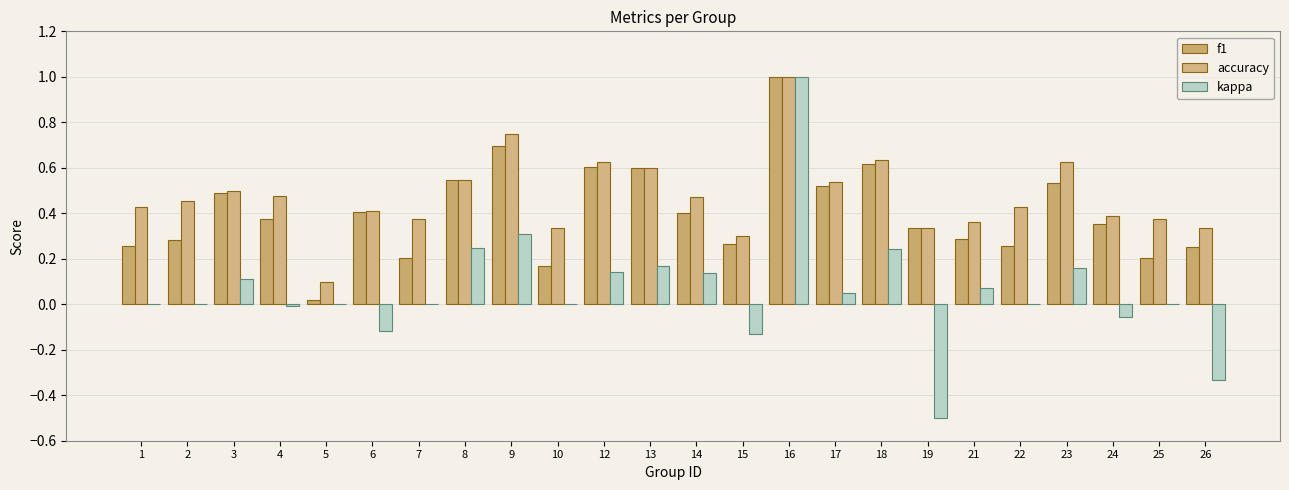

Does the chart contain stacked bars?

No